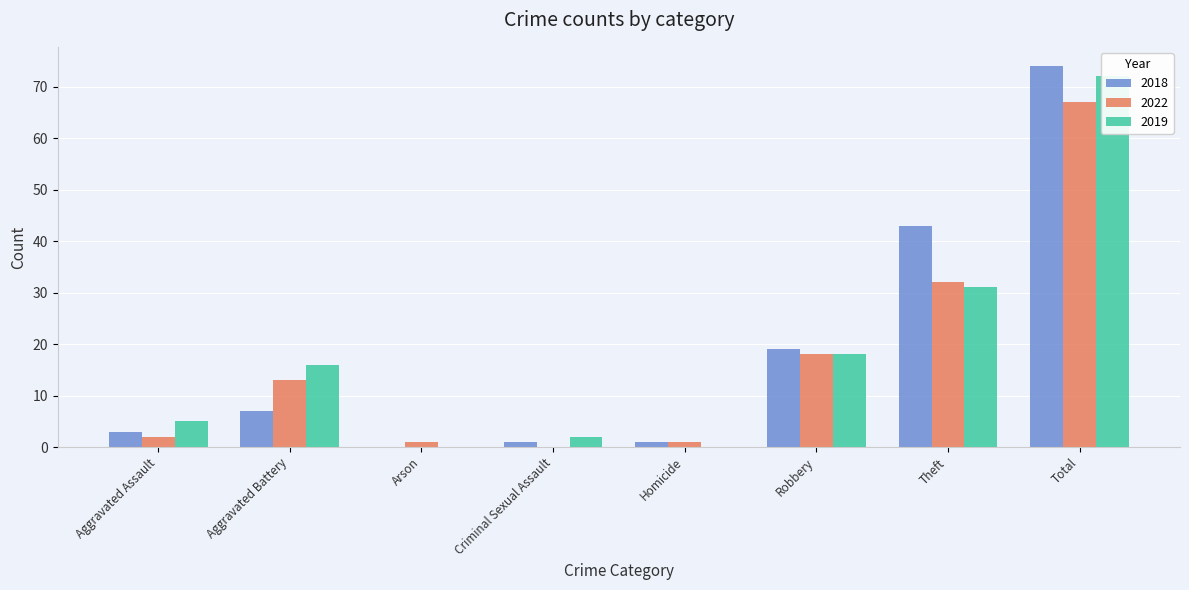

How many values in the 2018 series exceed 7?

3